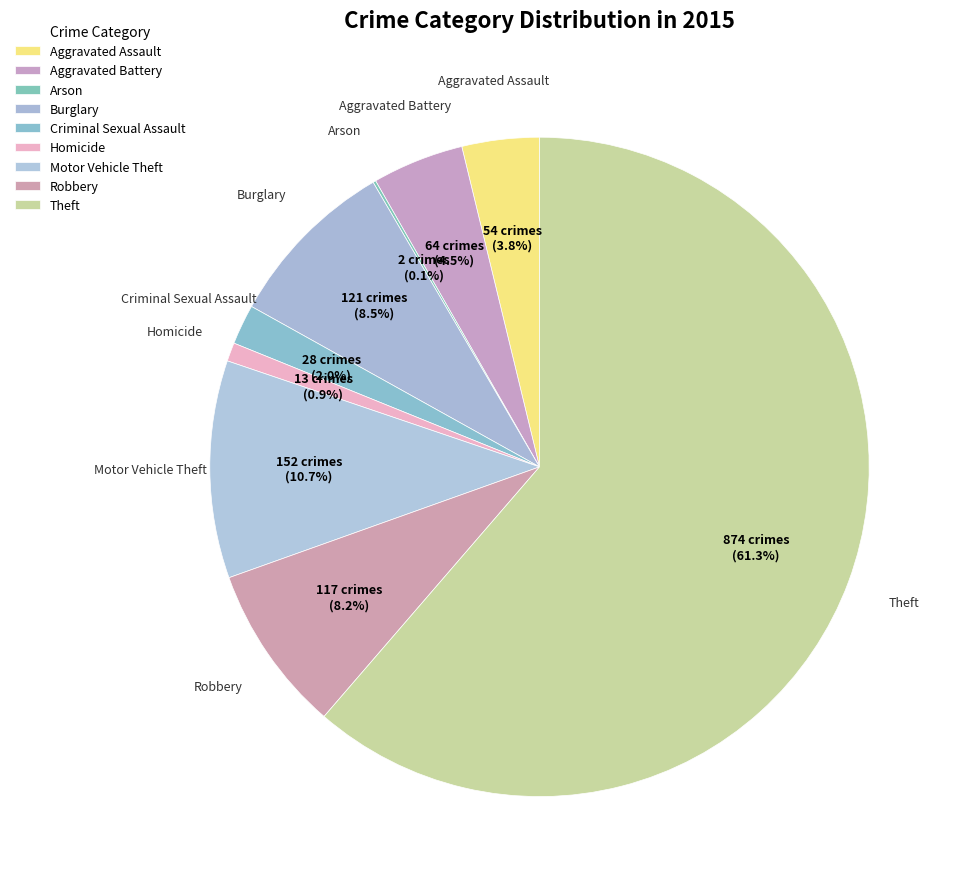

The Robbery slice represents 1% of the pie. True or false?

False